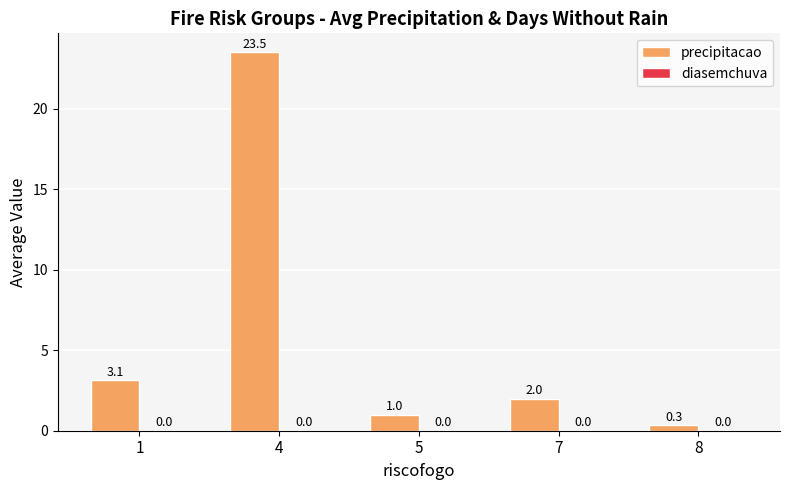

Which label corresponds to the largest value in the chart?

4